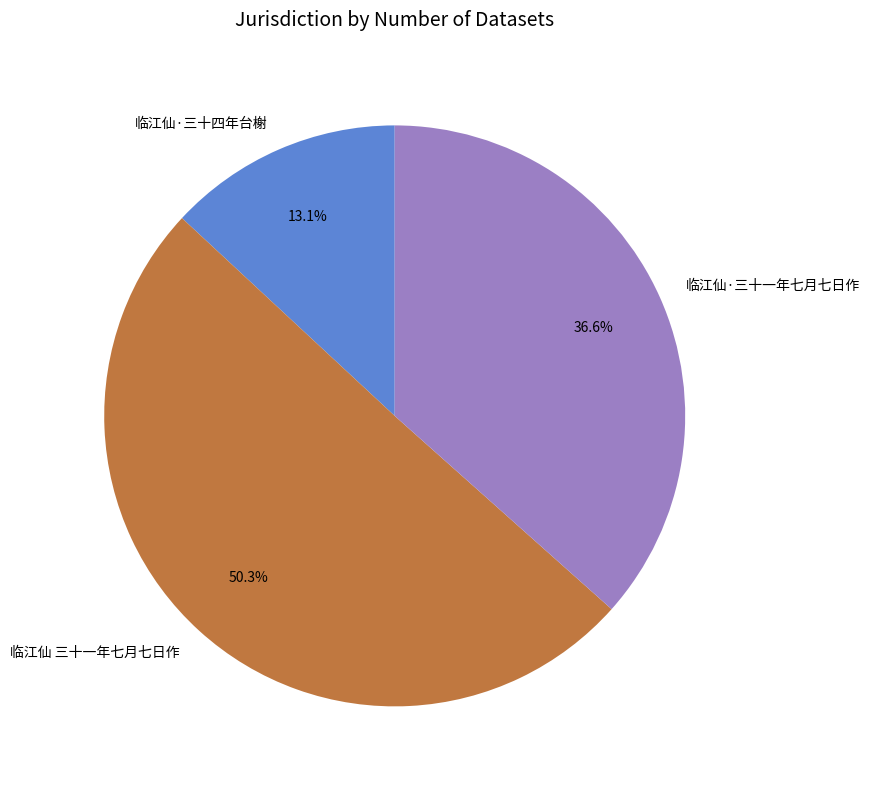

Which category has the smallest portion of the pie?

临江仙·三十四年台榭